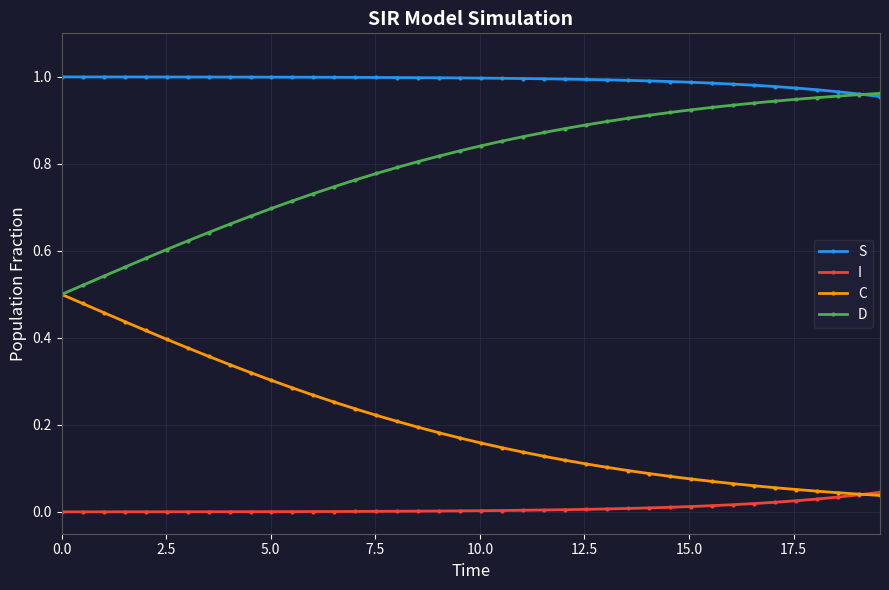

Rank the series by their average value, from lowest to highest.

I, C, D, S